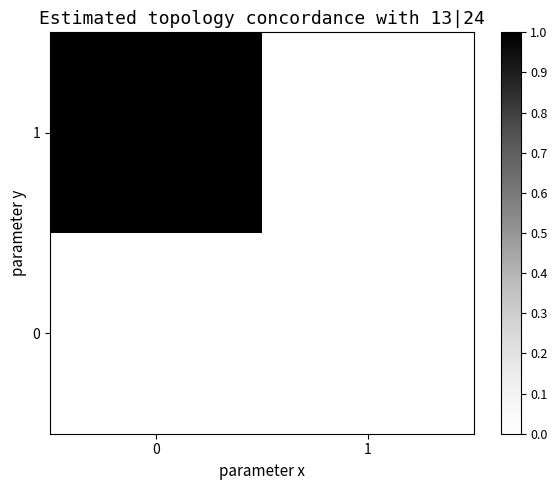

Which series has the widest spread of values?

1